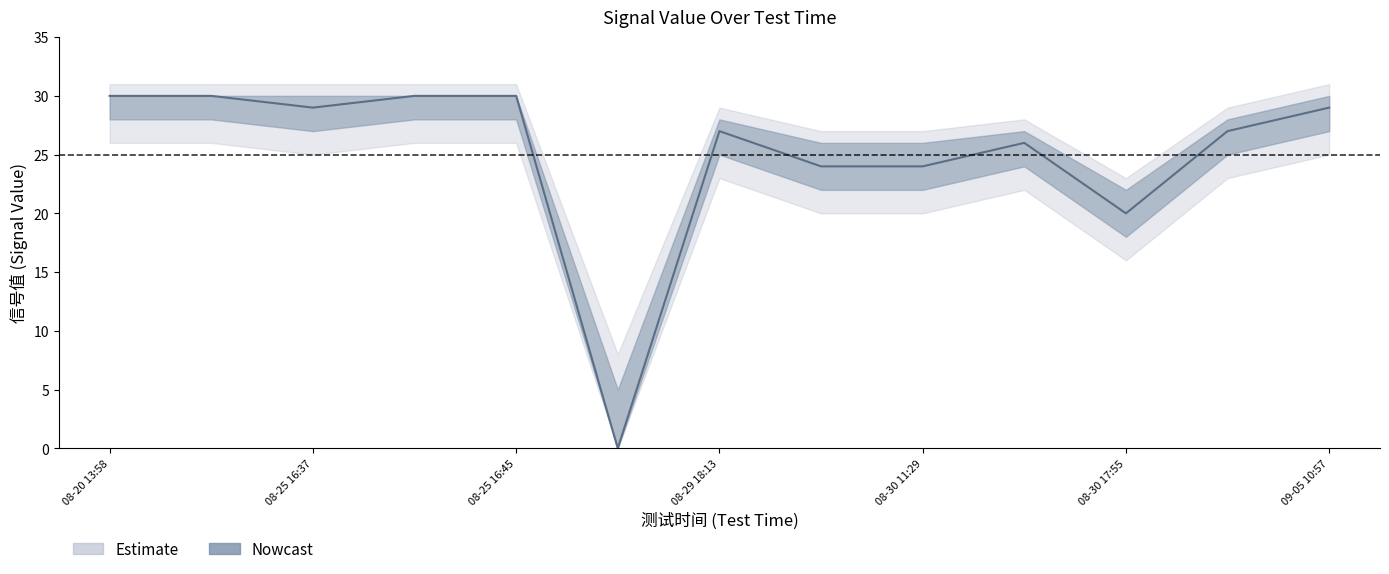

Count the number of categories in the chart.

13